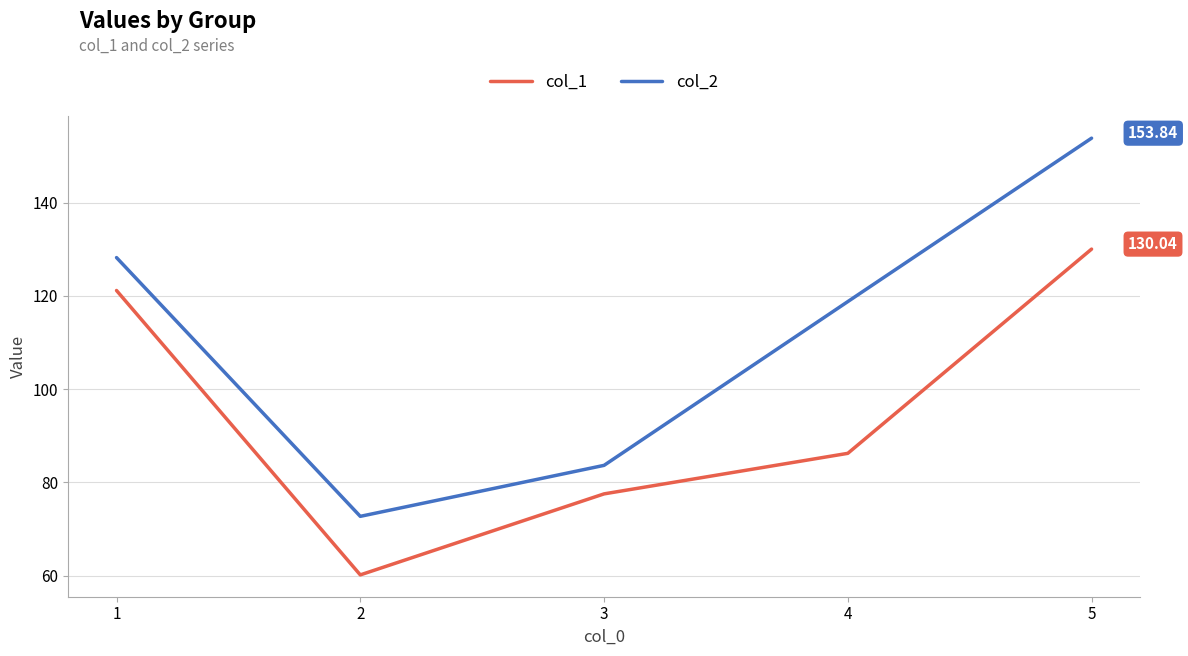

Is it true that col_2 equals 81.3 at 5?

False